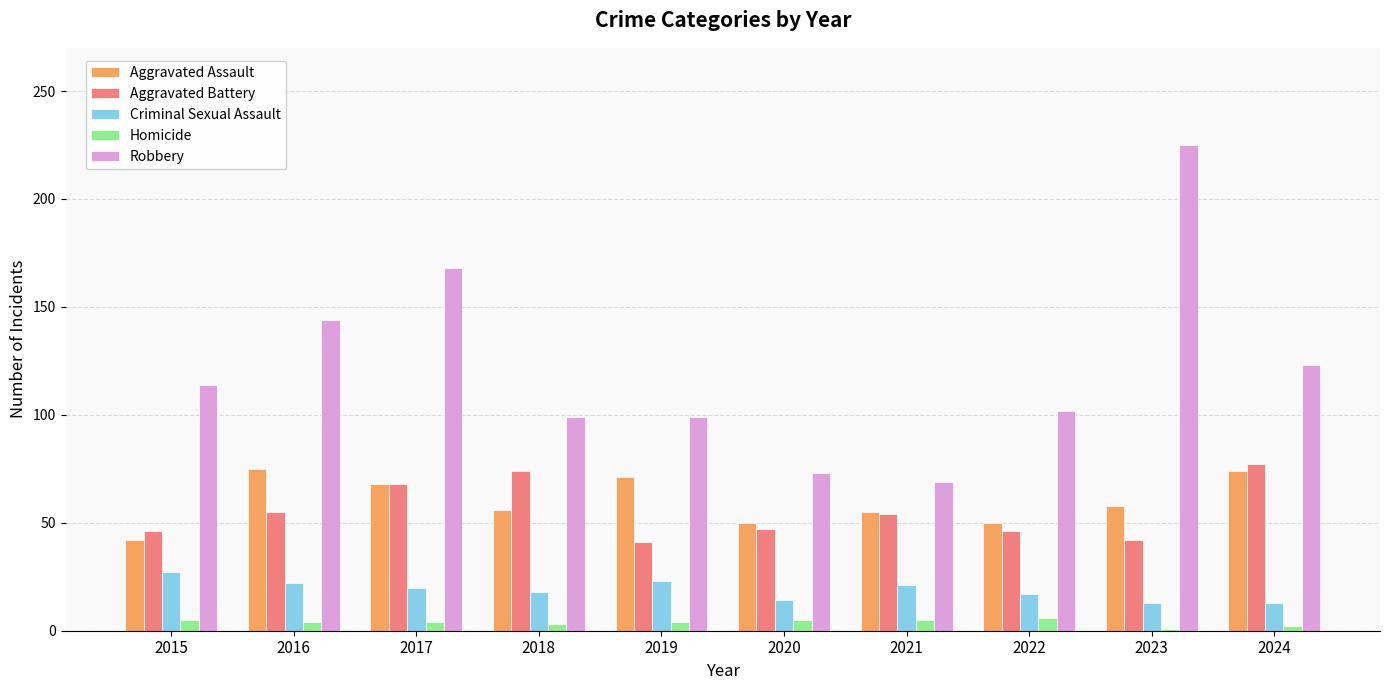

What is the greatest value displayed?

225